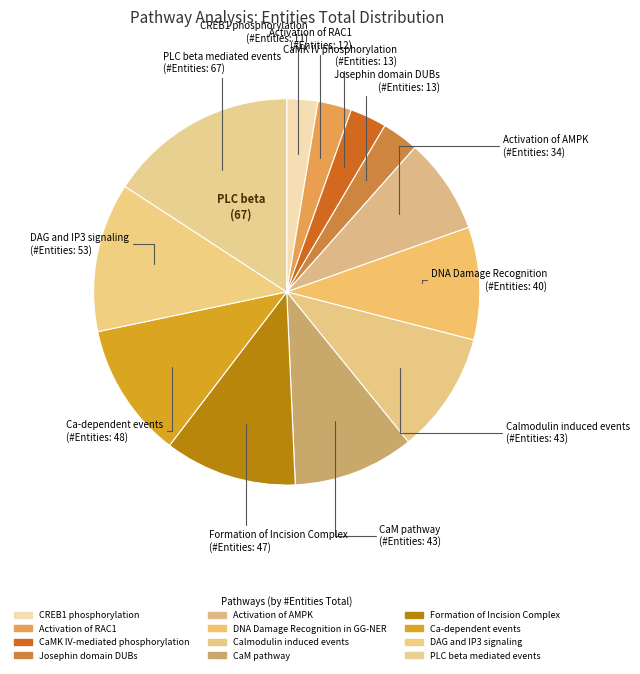

What is the change in value from CaMK IV-mediated phosphorylation to Formation of Incision Complex?

+34